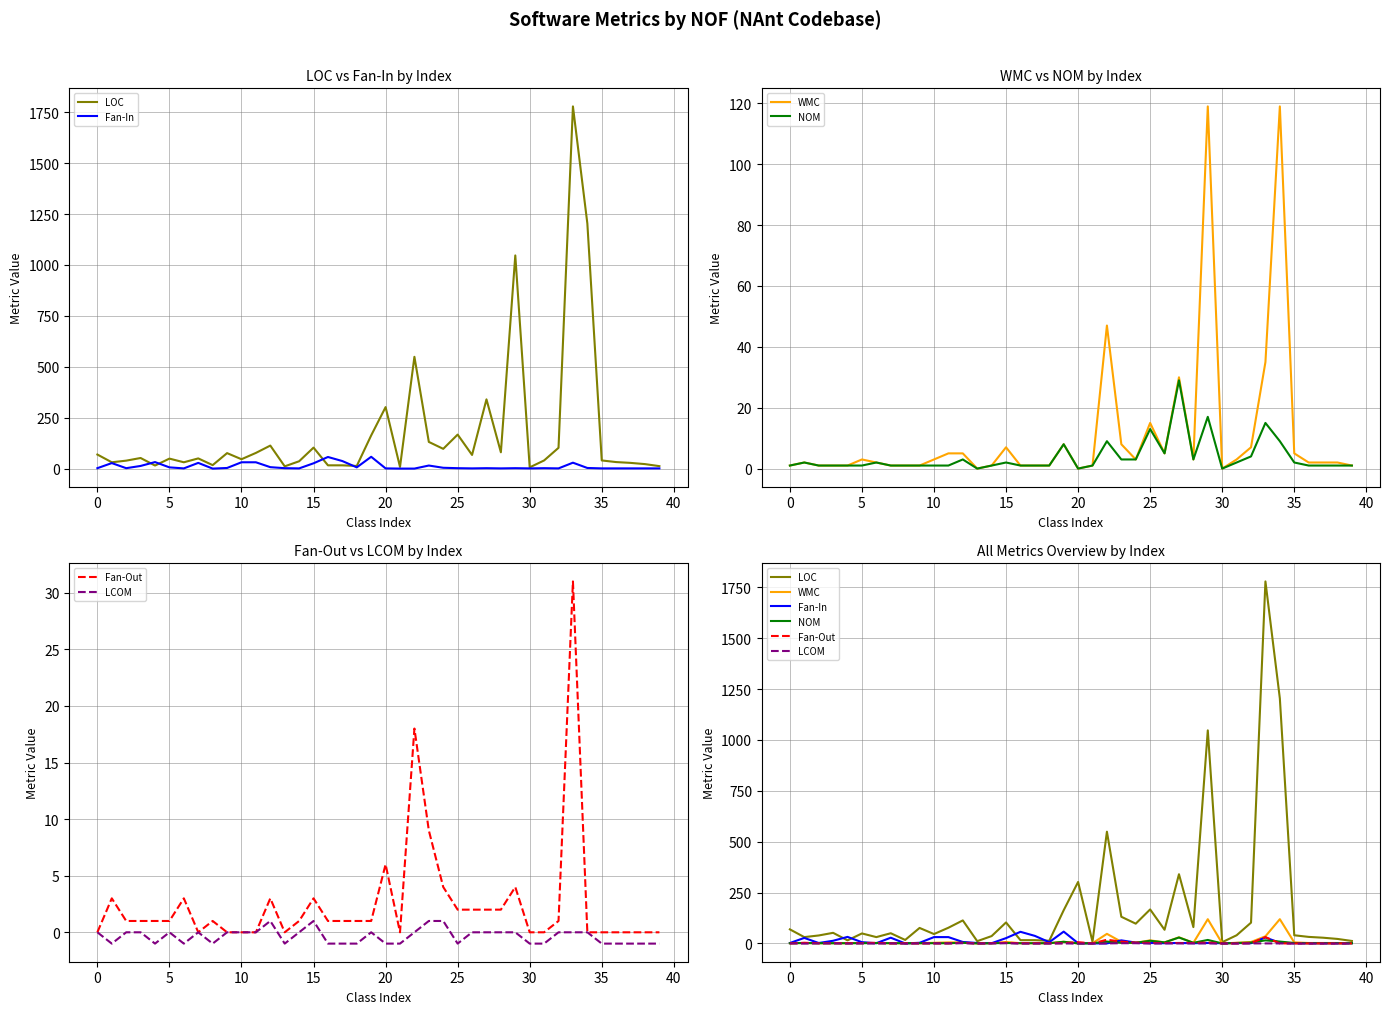

What is the sum of the LCOM values at 30 and 32?

-1